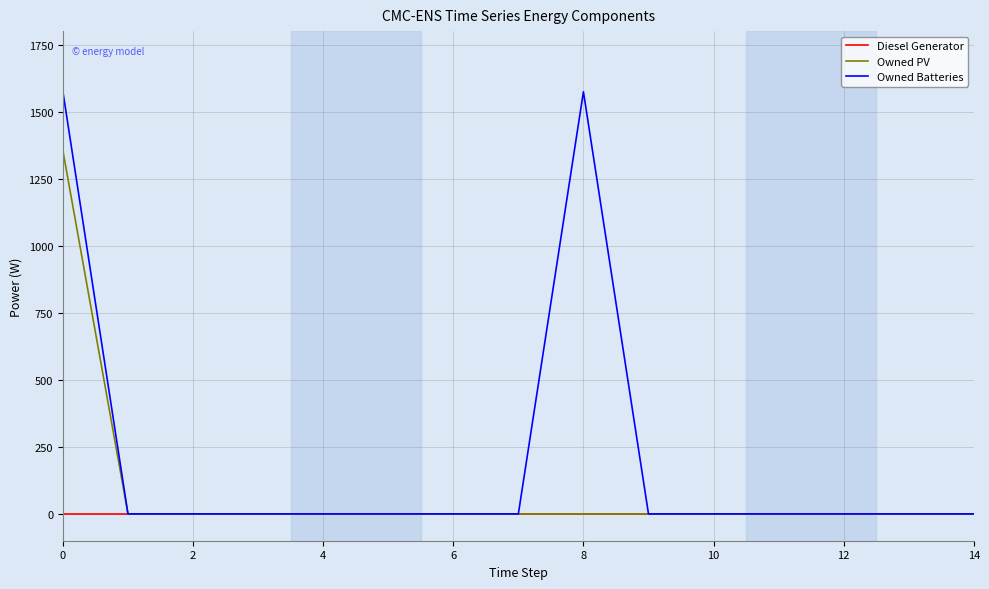

Which series has the largest total across all categories?

Owned Batteries